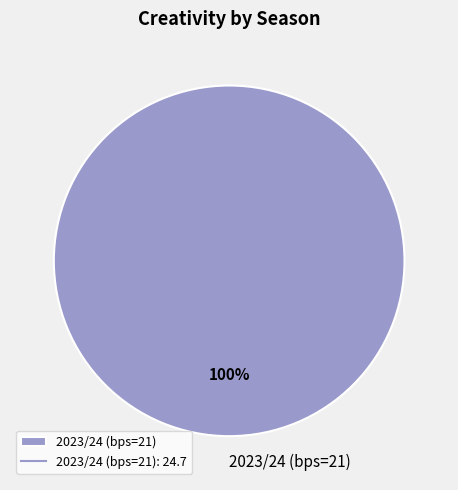

To the nearest percent, what percentage of the pie is 2023/24 (bps=21)?

100%